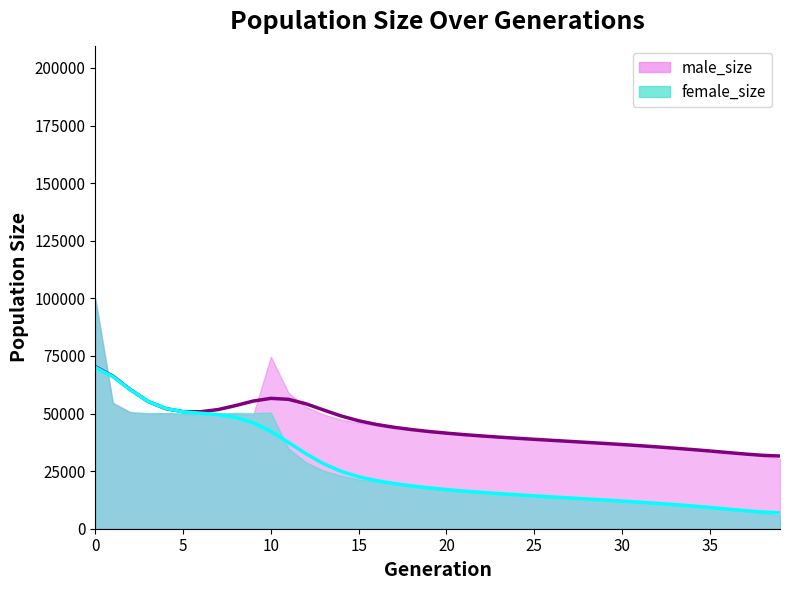

True or false: female_size (trend) has more than 2 interior local peaks.

False